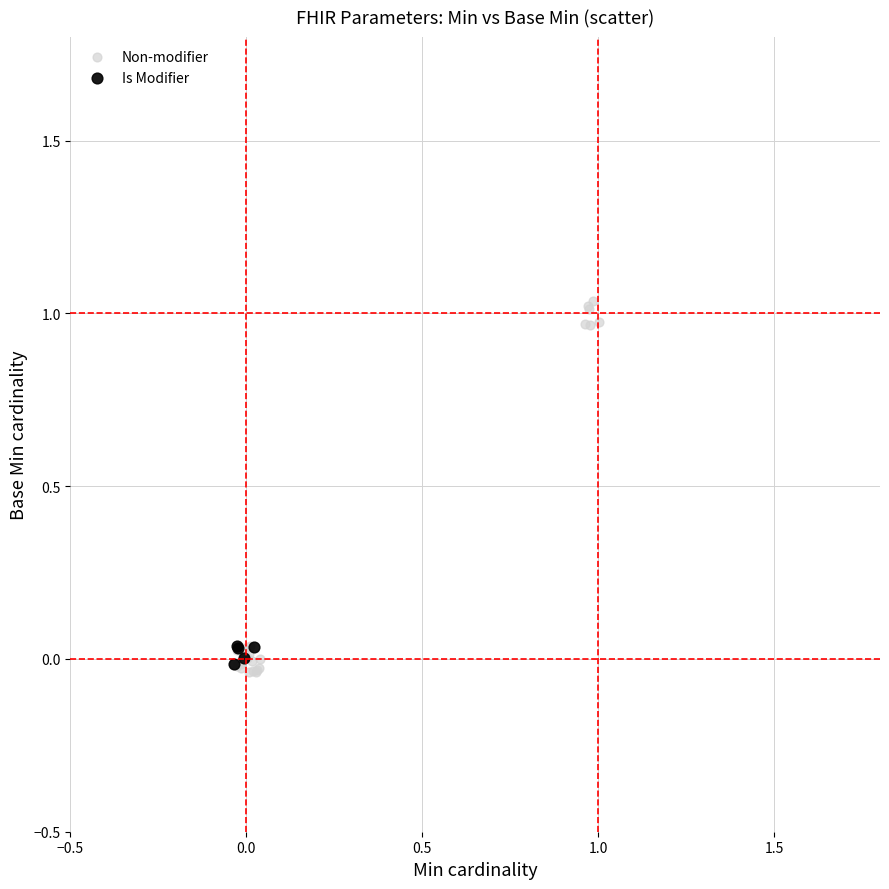

What are all the series names shown in the legend?

Non-modifier, Is Modifier